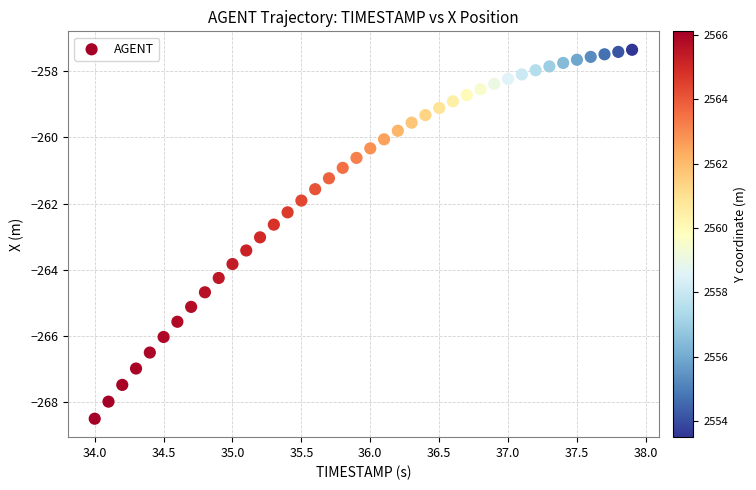

What is the range of X values (max minus min)?

3.9